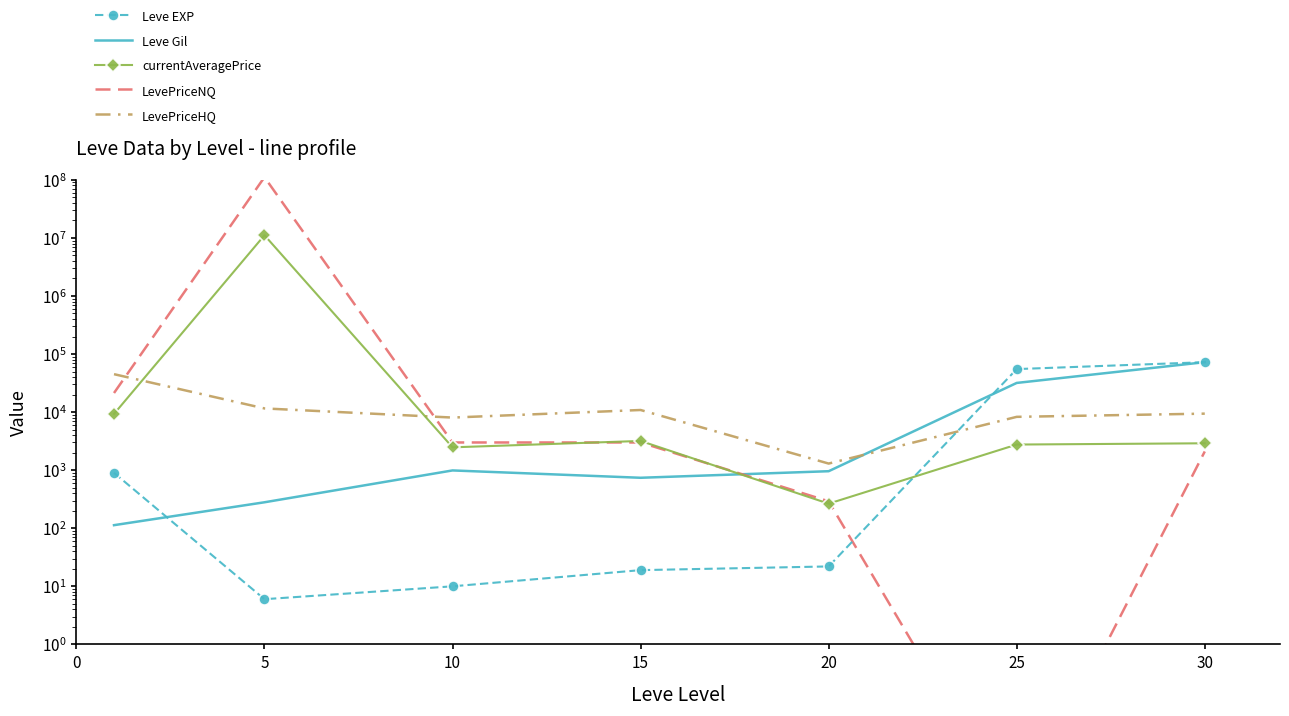

What is the spread (max minus min) of values at 30?

70328.5